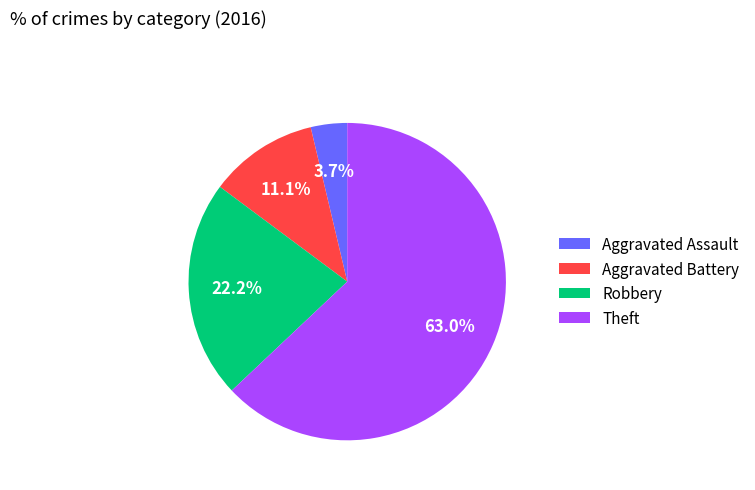

To the nearest percent, what percentage of the pie is Aggravated Battery?

11%